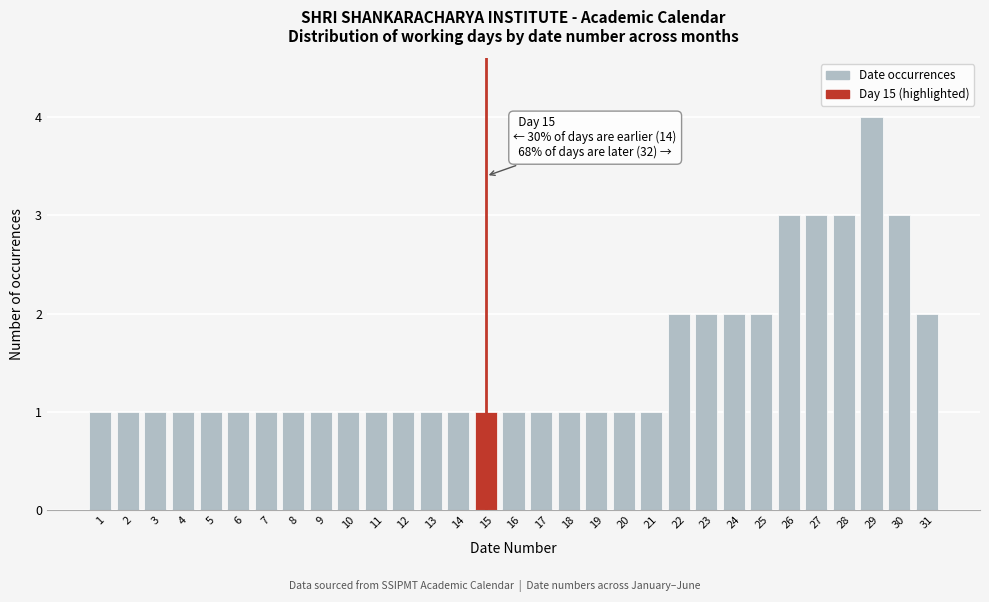

What is the difference between the maximum and minimum values?

3